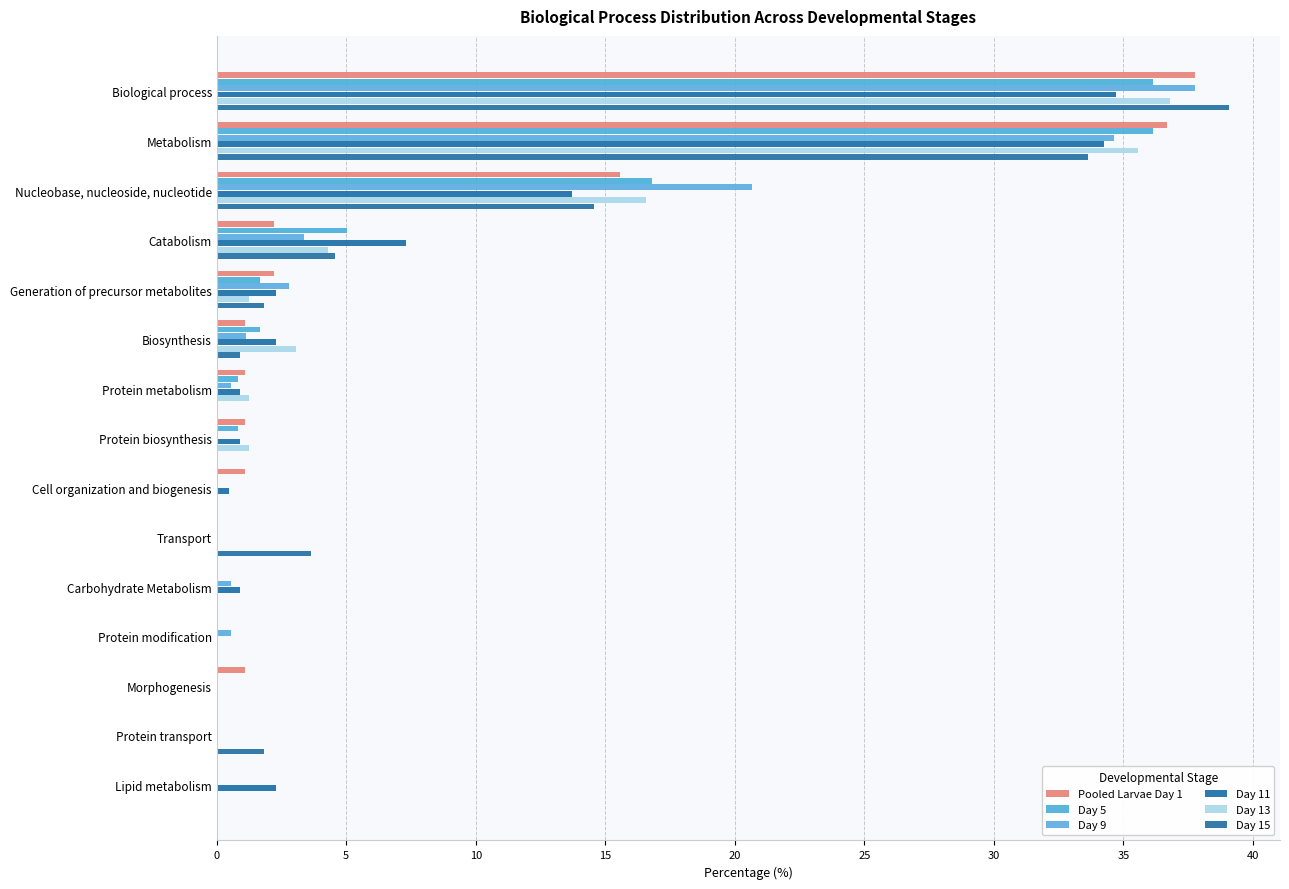

What is the difference between the maximum and second lowest values in the Day 11 series?

34.7